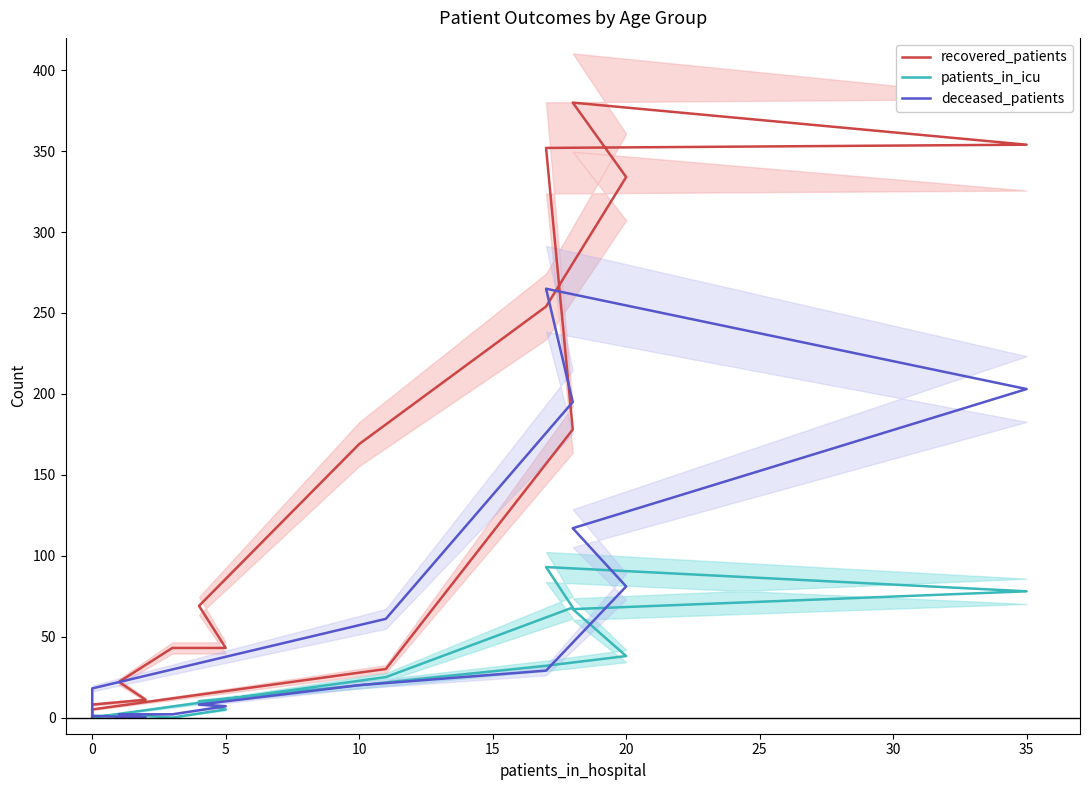

How many series are shown in this chart?

3